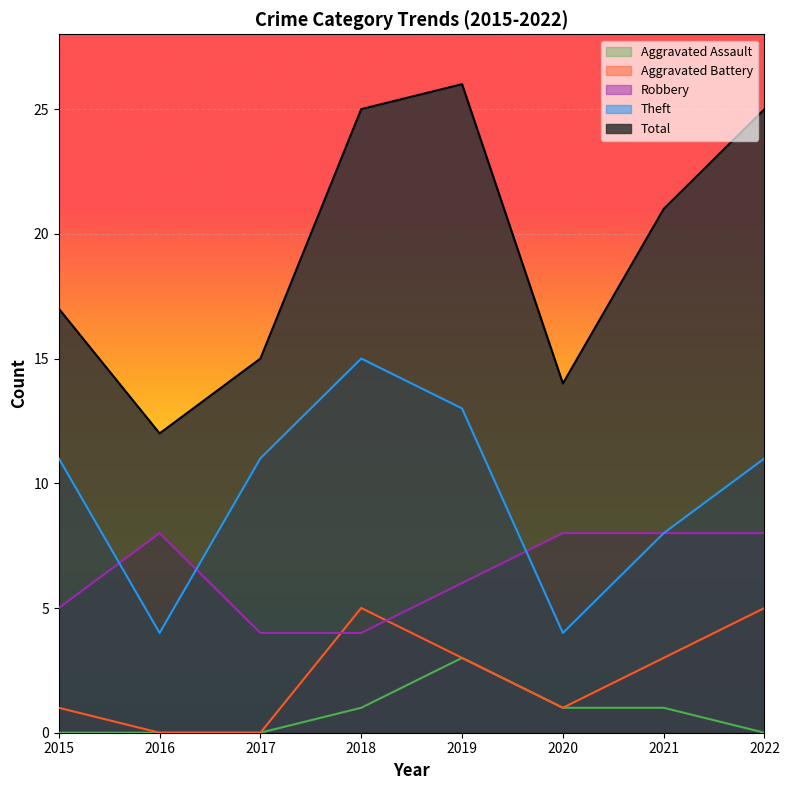

Rank the categories by Robbery value from highest to lowest.

2016, 2020, 2021, 2022, 2019, 2015, 2017, 2018